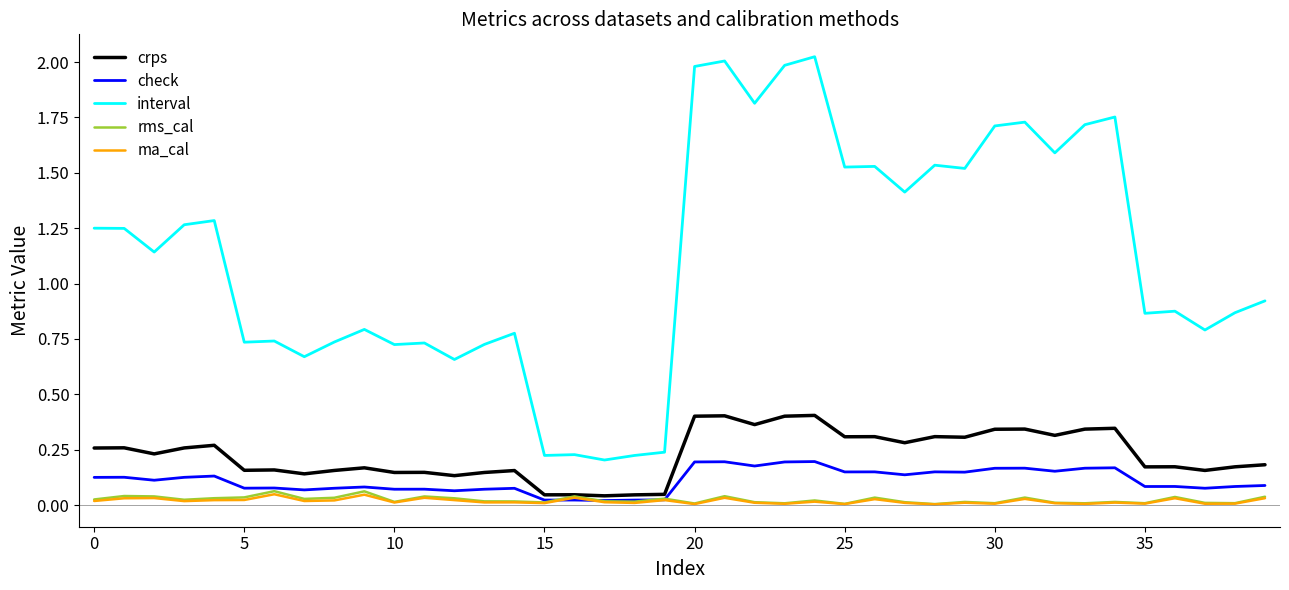

Which series has the widest spread of values?

interval